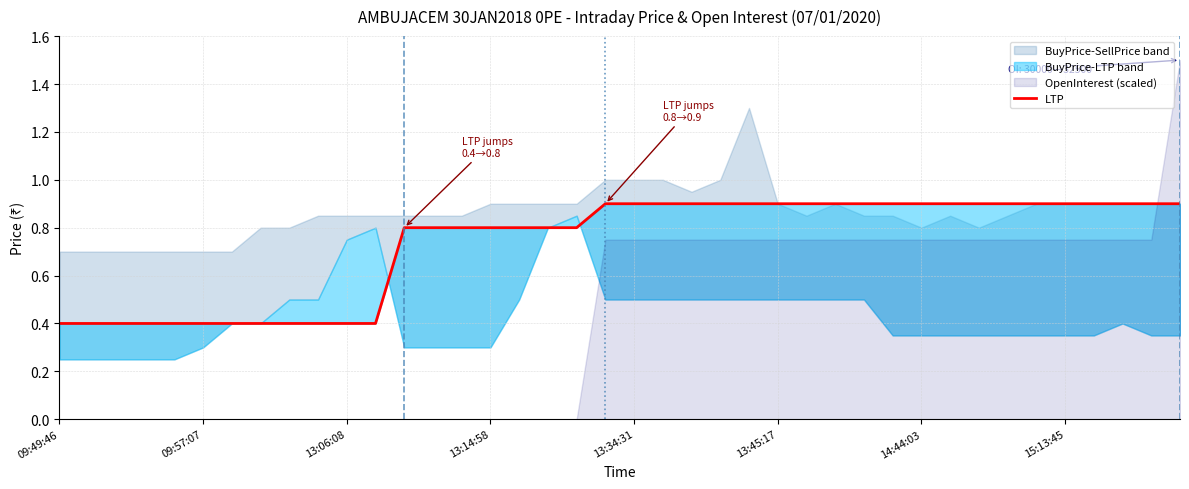

True or false: the data shows 0.2 at 09:57:07.

False